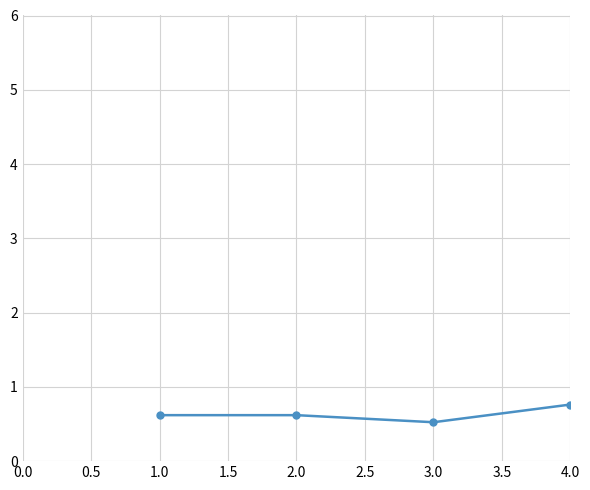

What is the difference between the second highest and minimum values?

0.3